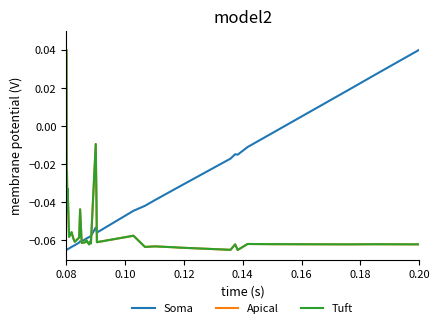

How many values in the Soma series exceed 0?

3